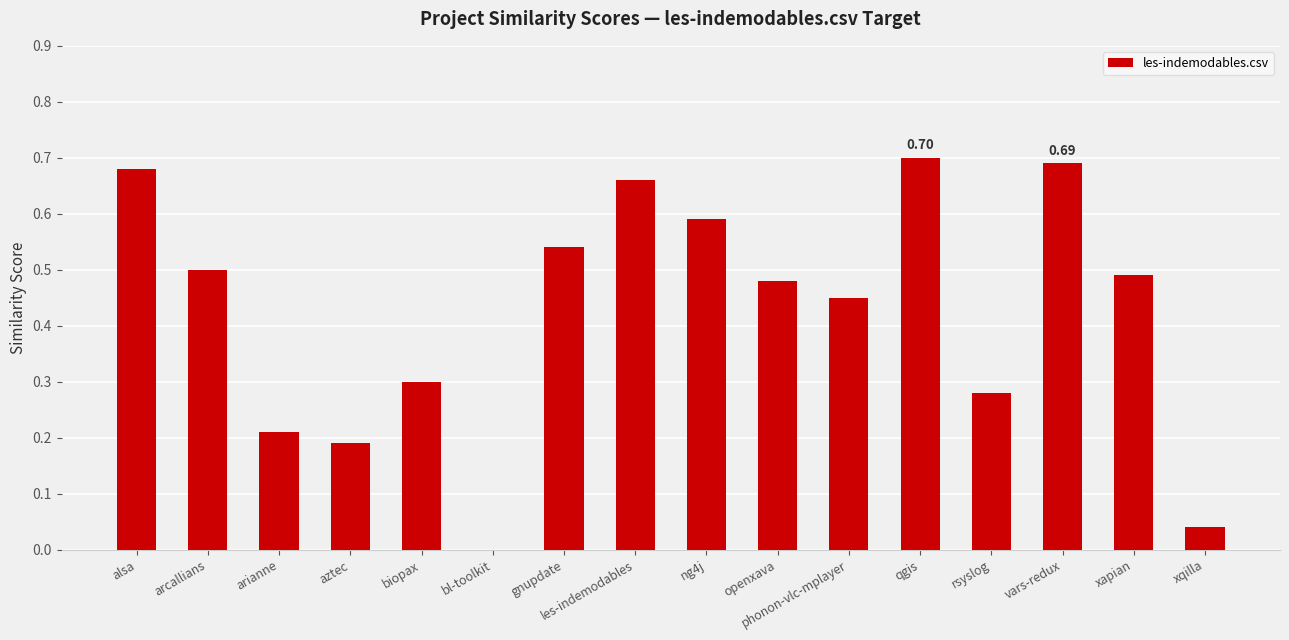

What is the sum of all values?

6.8